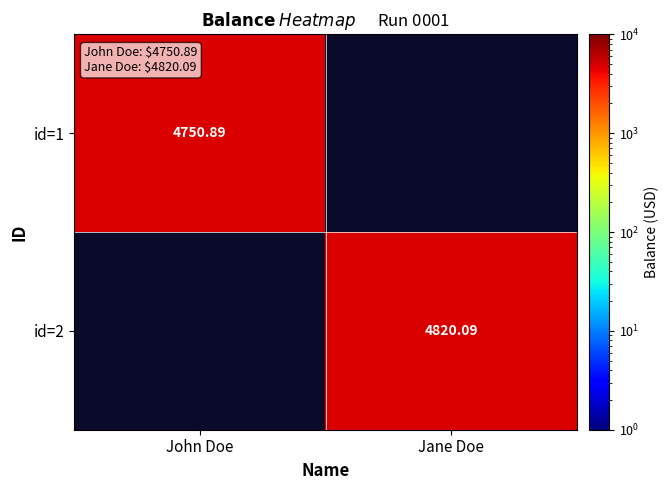

Which category has the highest value across all series?

Jane Doe